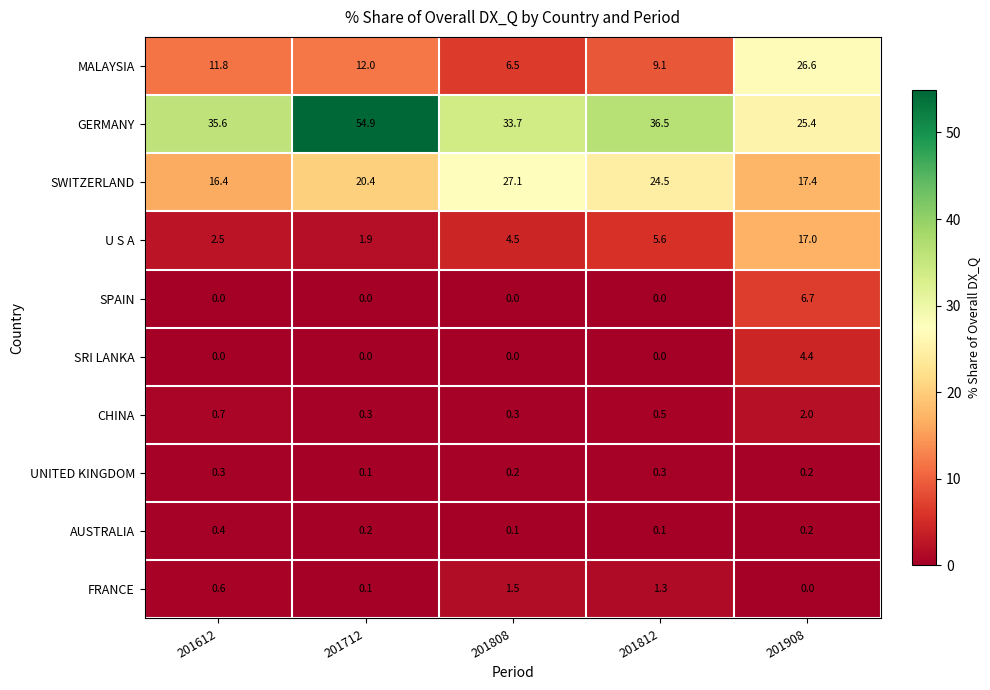

Which series has the largest total across all categories?

GERMANY